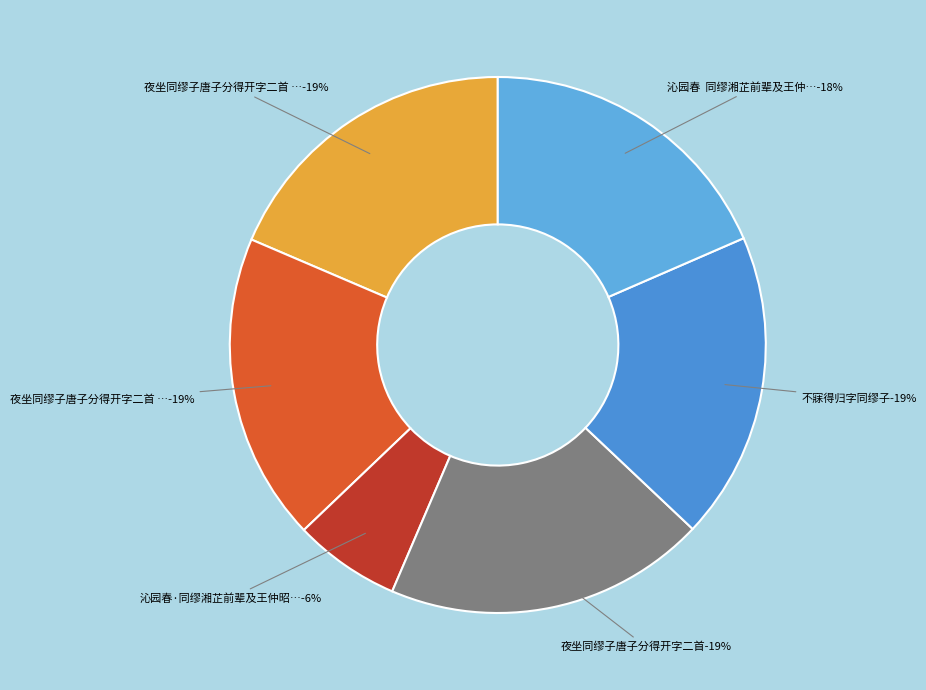

Which category has the biggest portion of the pie?

夜坐同缪子唐子分得开字二首